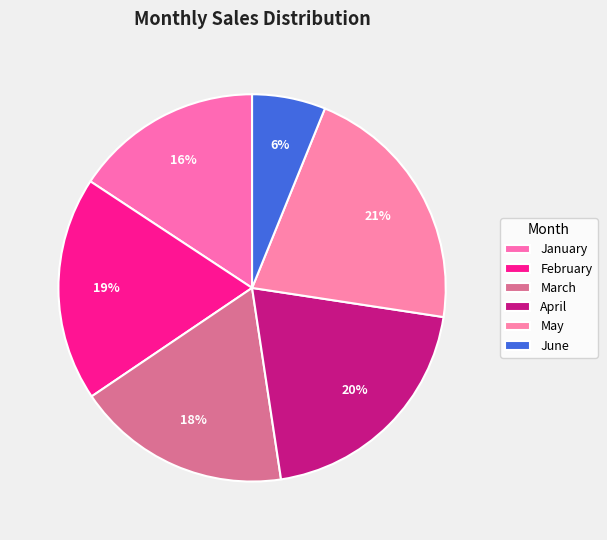

Approximately how many times larger is the value at May compared to February?

1.1